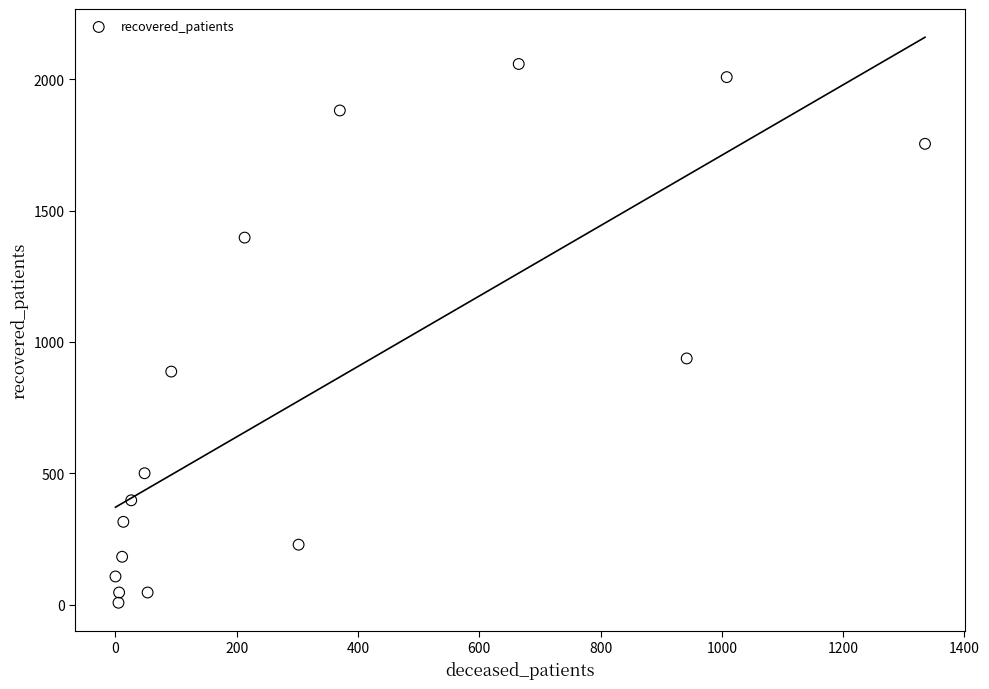

What Y value in the scatter plot is closest to 1032?

937